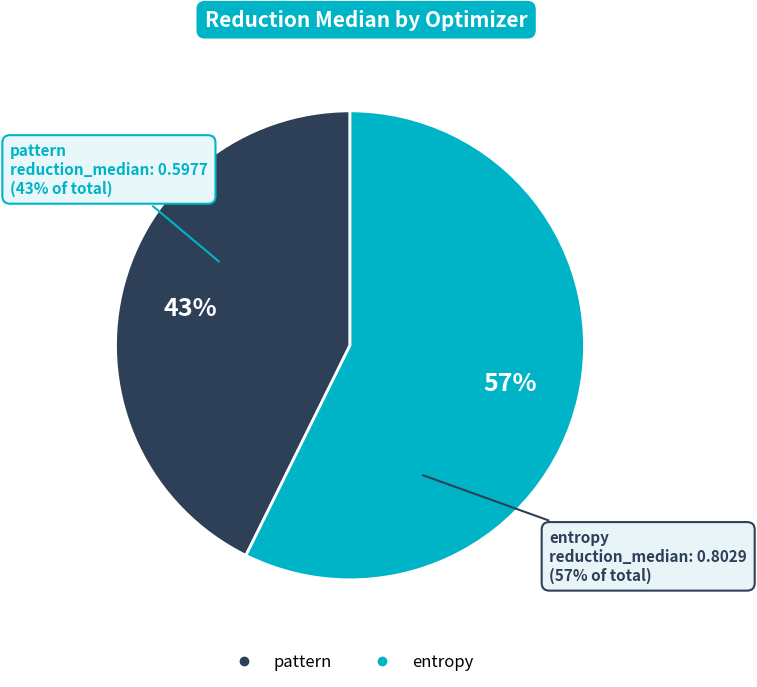

Does entropy represent more than half of the total?

Yes